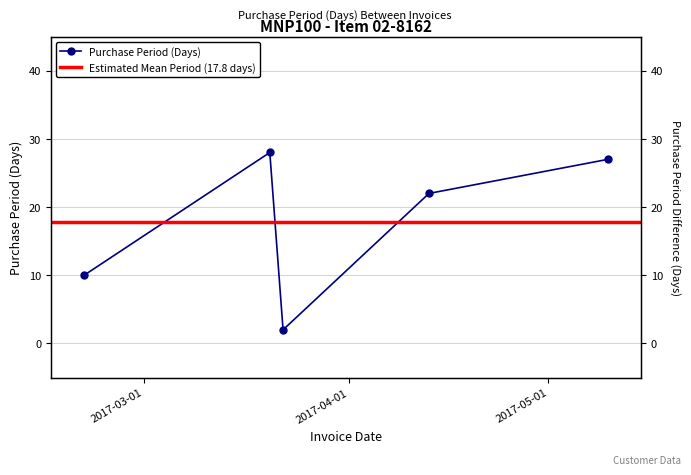

Rank the categories by value from lowest to highest.

2017-03-22, 2017-02-20, 2017-04-13, 2017-05-10, 2017-03-20